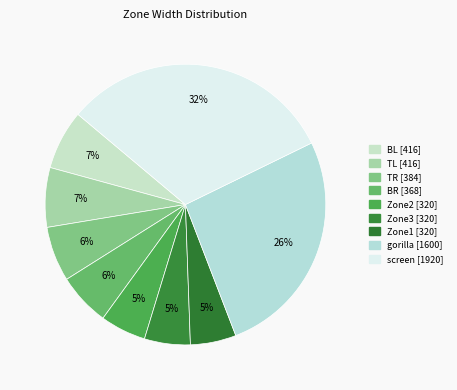

How many segments does this pie chart have?

9